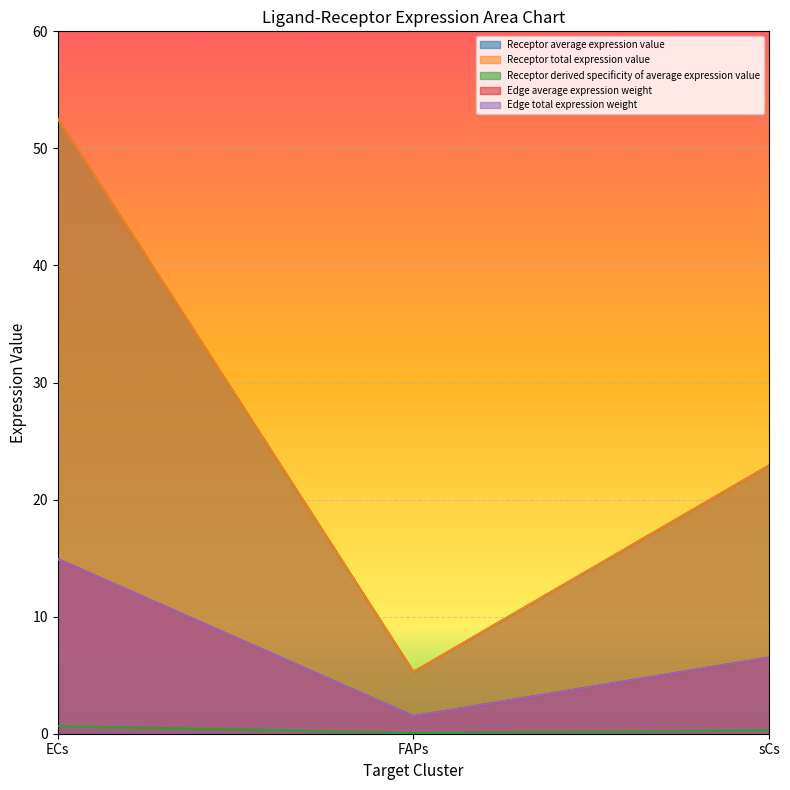

What is the value of the Edge total expression weight point at the 1st from the left?

14.9